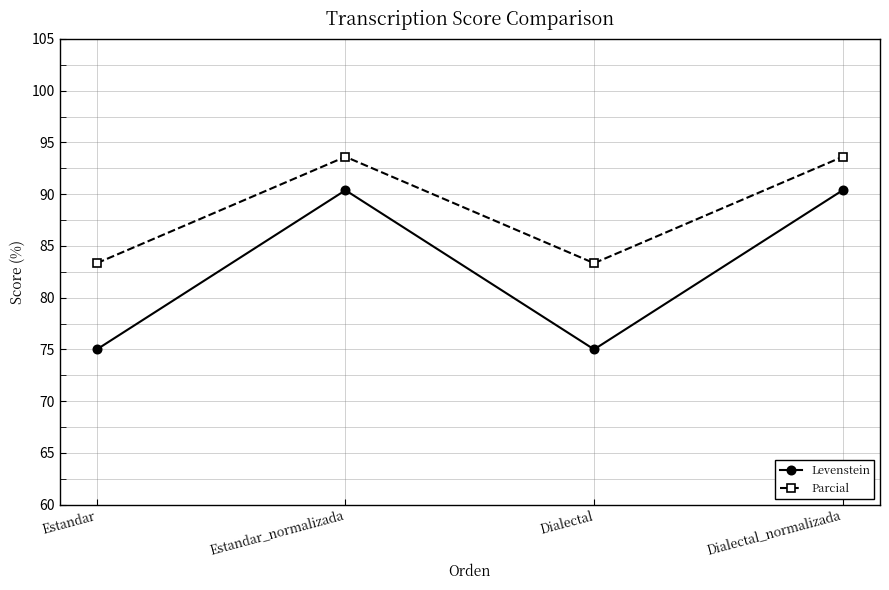

Where is the first local minimum for Levenstein?

Dialectal